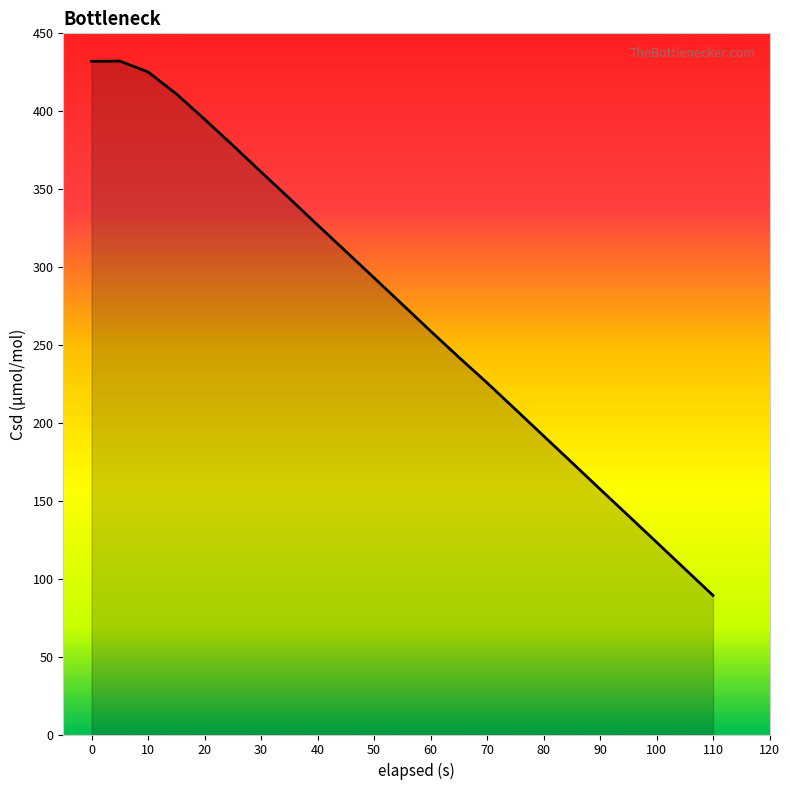

What is the minimum value shown in the chart?

89.3